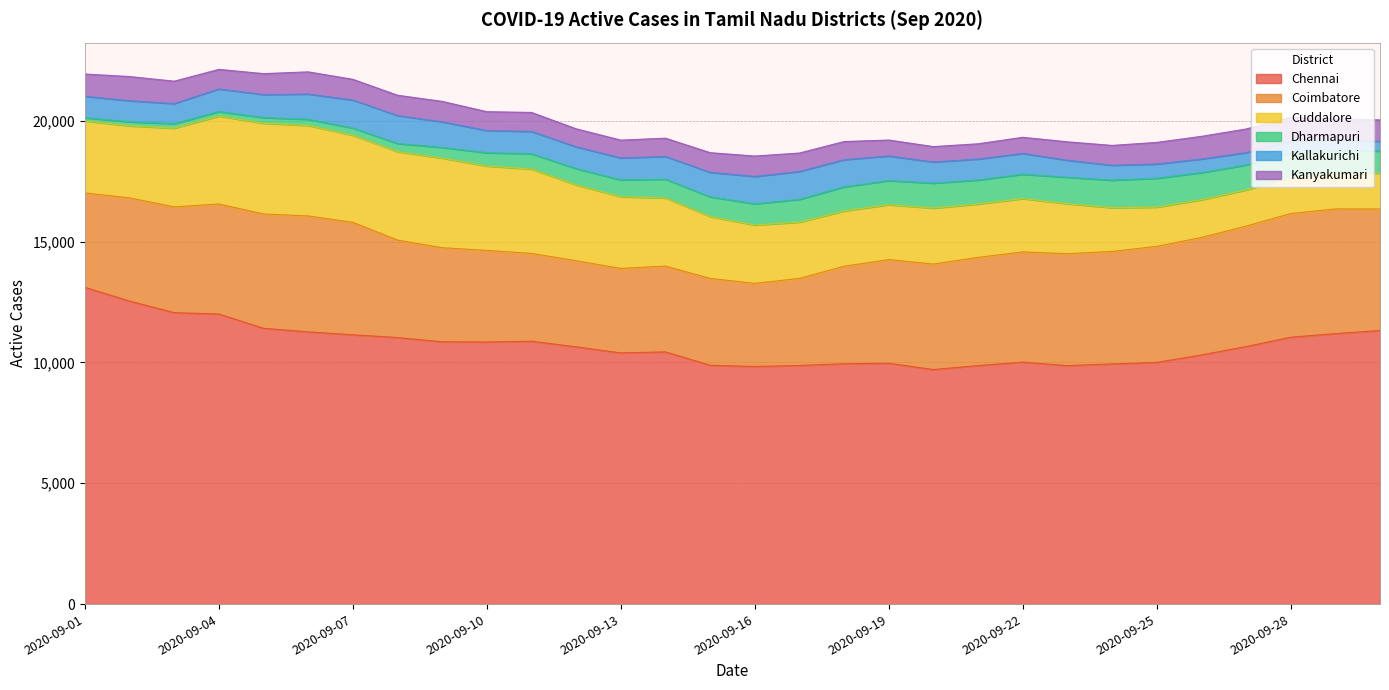

What is the value of the Kallakurichi point at the 13th from the left?

910